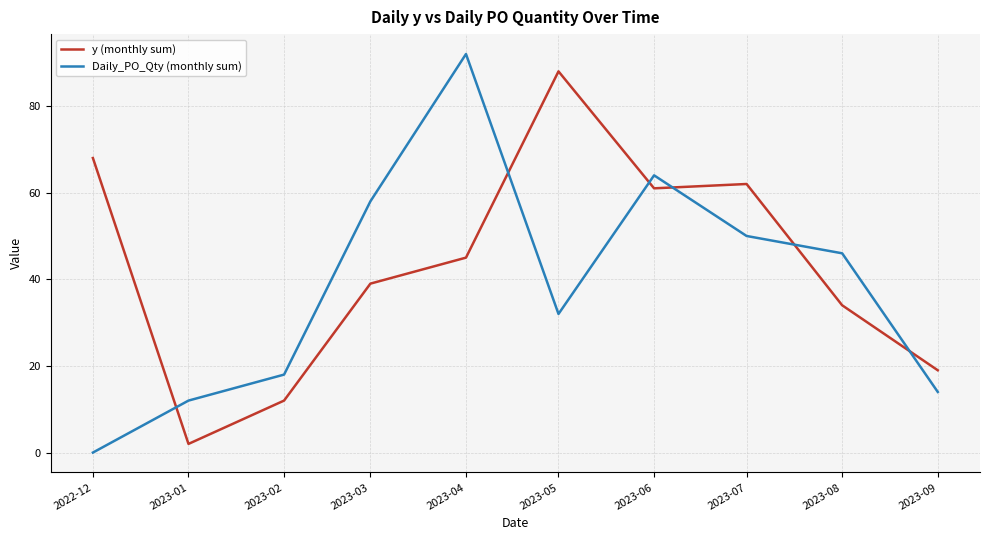

Reading left to right, list all the values displayed in this chart.

y (monthly sum): 2022-12=68	2023-01=2	2023-02=12	2023-03=39	2023-04=45	2023-05=88	2023-06=61	2023-07=62	2023-08=34	2023-09=19
Daily_PO_Qty (monthly sum): 2022-12=0	2023-01=12	2023-02=18	2023-03=58	2023-04=92	2023-05=32	2023-06=64	2023-07=50	2023-08=46	2023-09=14